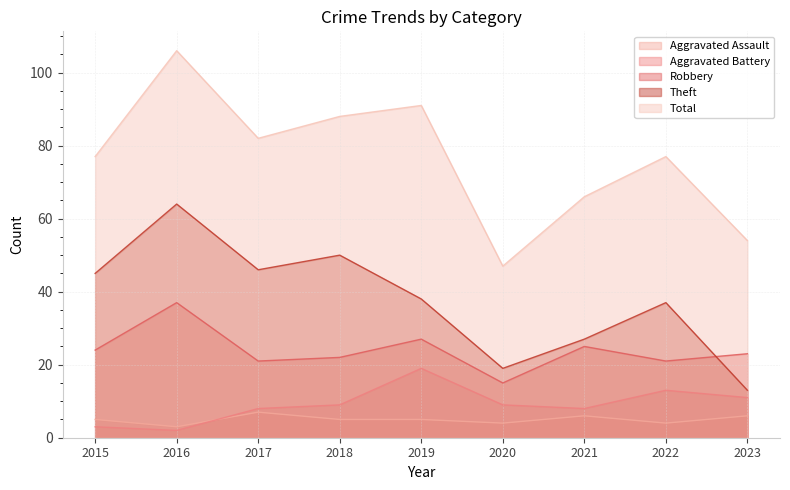

Is it true that Total equals 133 at 2018?

False